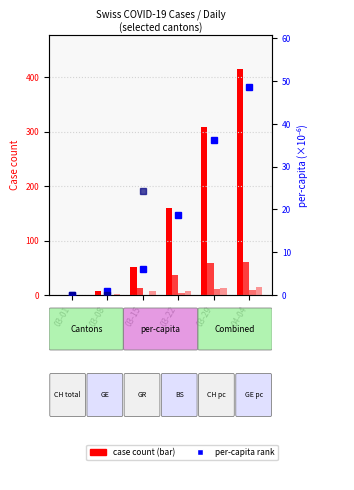

What position from the left is 03-15?

3